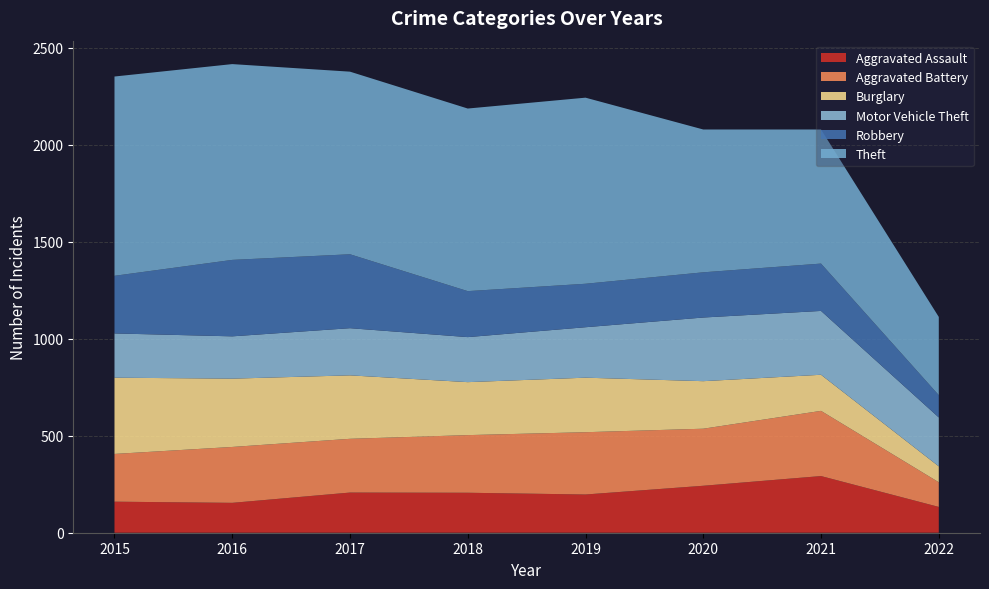

Reading left to right, list all the values displayed in this chart.

Aggravated Assault: 160	154	207	206	197	242	292	133
Aggravated Battery: 246	288	277	297	321	294	336	127
Burglary: 393	352	327	273	281	245	186	82
Motor Vehicle Theft: 228	218	243	232	260	328	329	252
Robbery: 297	394	381	237	224	233	244	115
Theft: 1027	1009	941	941	959	736	691	403